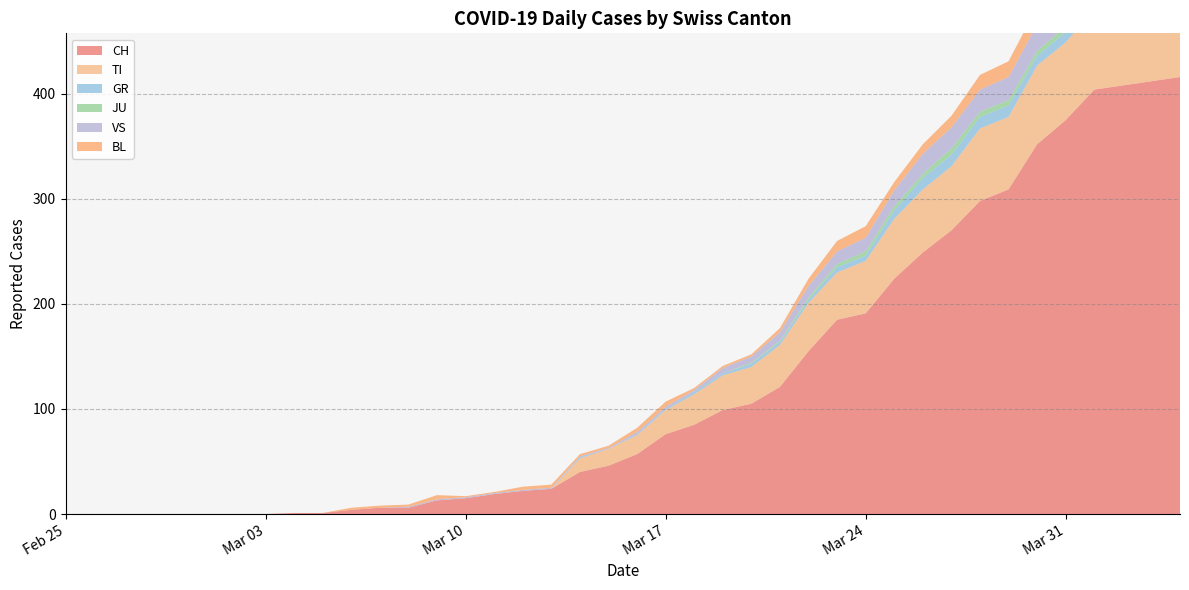

Reading right to left, transcribe all the data shown in this chart.

CH: 416	412	408	404	375	352	309	298	270	249	224	191	185	155	121	105	99	85	76	57	46	40	24	22	19	15	13	6	6	4	1	1	0	0	0	0	0	0	0	0
TI: 72	75	75	76	74	75	69	69	61	60	57	50	45	46	40	35	33	29	23	18	16	13	0	0	0	0	0	0	0	0	0	0	0	0	0	0	0	0	0	0
GR: 10	10	11	11	10	9	11	11	11	11	8	5	5	3	3	3	2	2	1	1	0	1	0	0	0	0	0	0	0	0	0	0	0	0	0	0	0	0	0	0
JU: 3	3	3	5	5	5	5	5	6	4	4	4	3	2	1	1	0	0	0	0	0	0	0	0	0	0	0	0	0	0	0	0	0	0	0	0	0	0	0	0
VS: 28	26	28	26	24	25	22	21	20	19	15	13	12	11	8	6	5	2	2	2	1	1	1	1	1	1	1	1	0	0	0	0	0	0	0	0	0	0	0	0
BL: 19	18	18	17	18	17	15	14	11	9	8	11	10	7	4	2	2	2	5	4	2	2	3	3	1	1	4	2	2	2	0	0	0	0	0	0	0	0	0	0